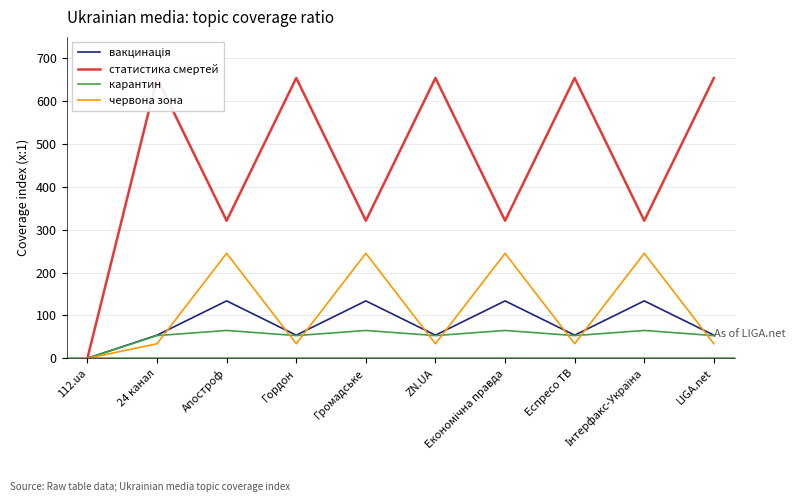

How many data points in вакцинація are less than 54?

1